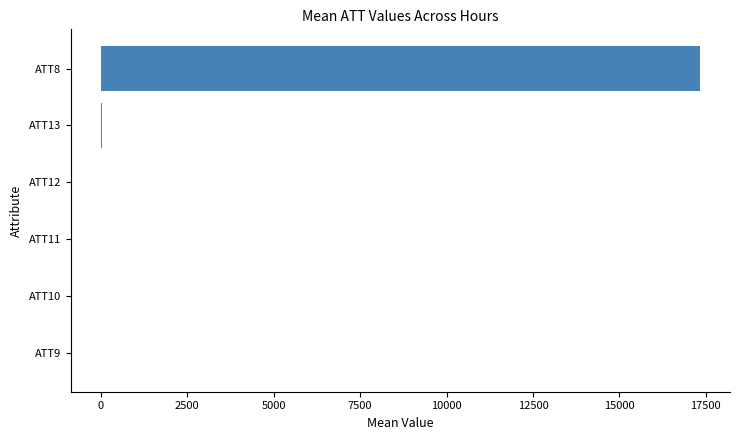

What is the greatest value displayed?

17333.3